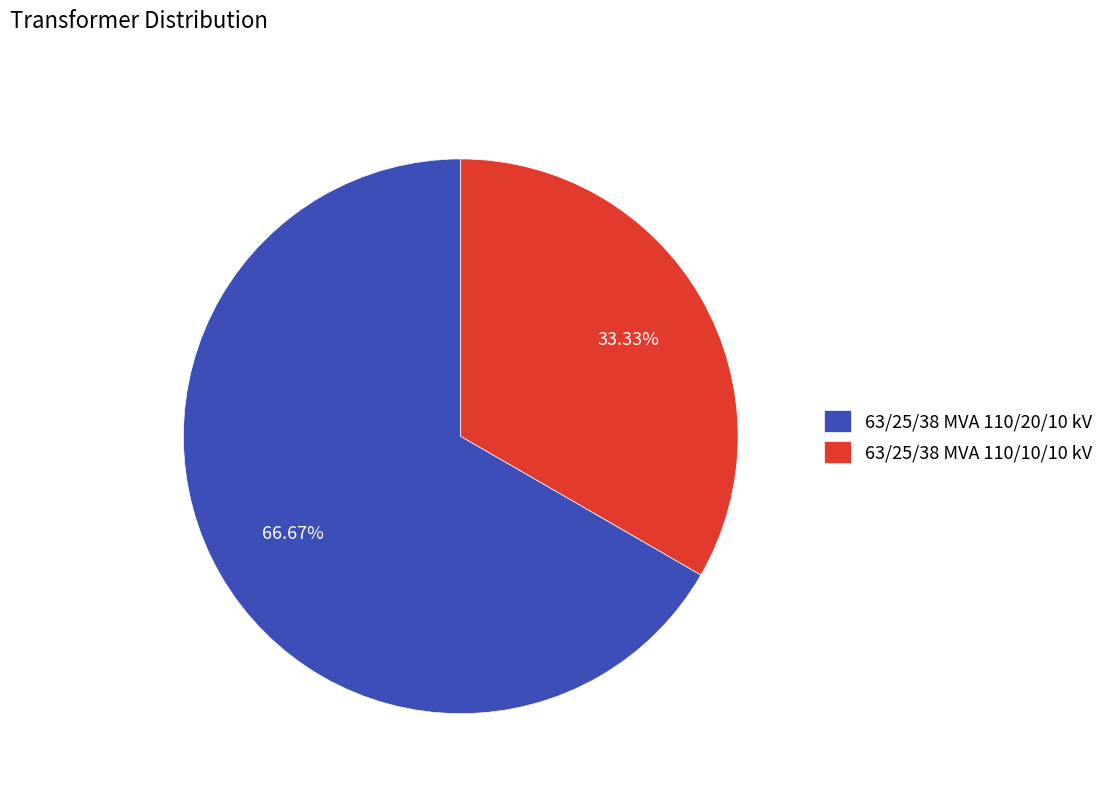

What portion of the pie excludes 63/25/38 MVA 110/10/10 kV?

66.7%